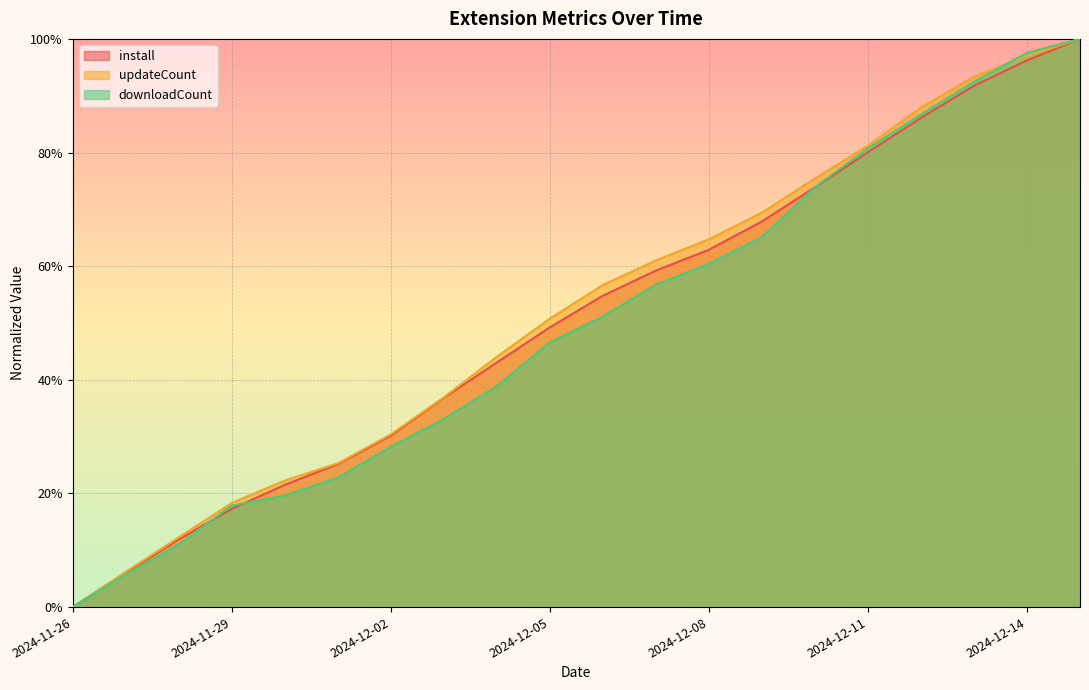

Rank the series at 2024-11-27 from lowest to highest value.

downloadCount, install, updateCount